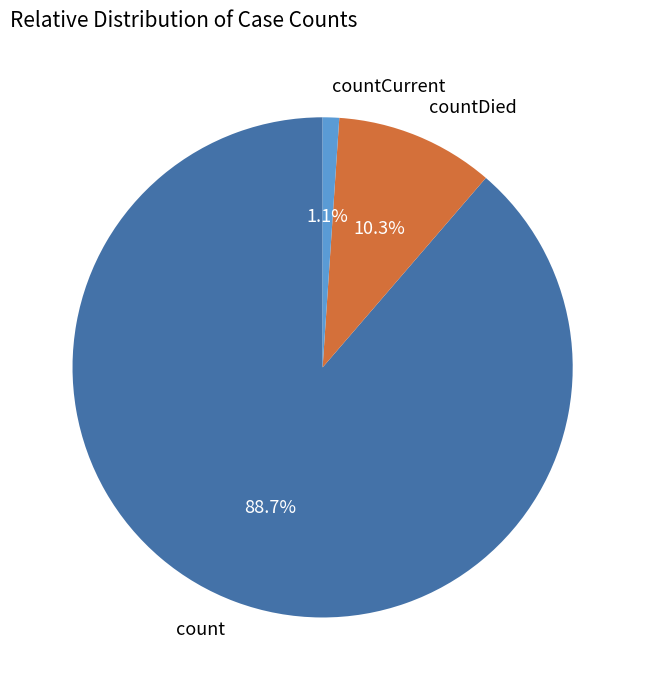

Which has a higher value, countCurrent or countDied?

countDied